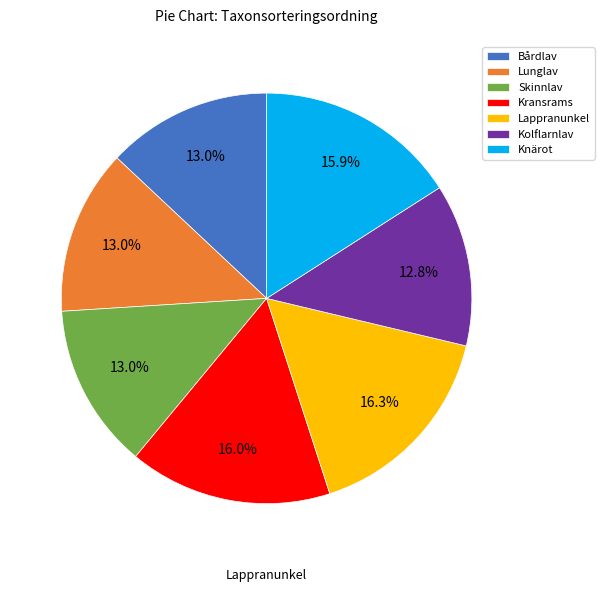

To the nearest percent, what percentage of the pie is Kransrams?

16%